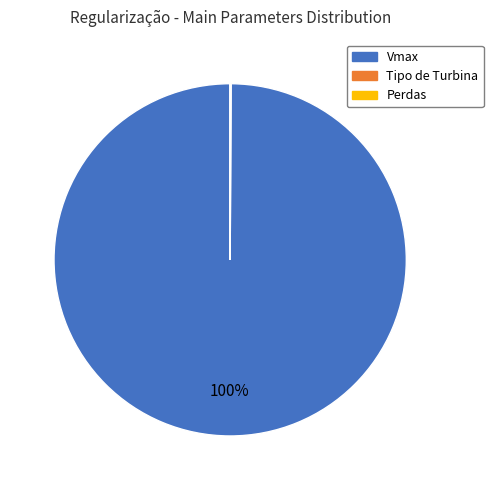

Is it true that Vmax is 100% of the pie?

True